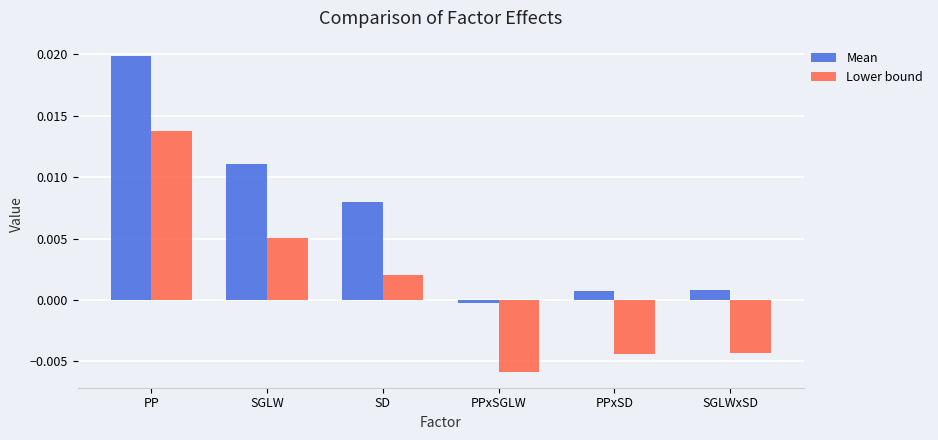

The Lower bound series shows 0.0 at SD. True or false?

True